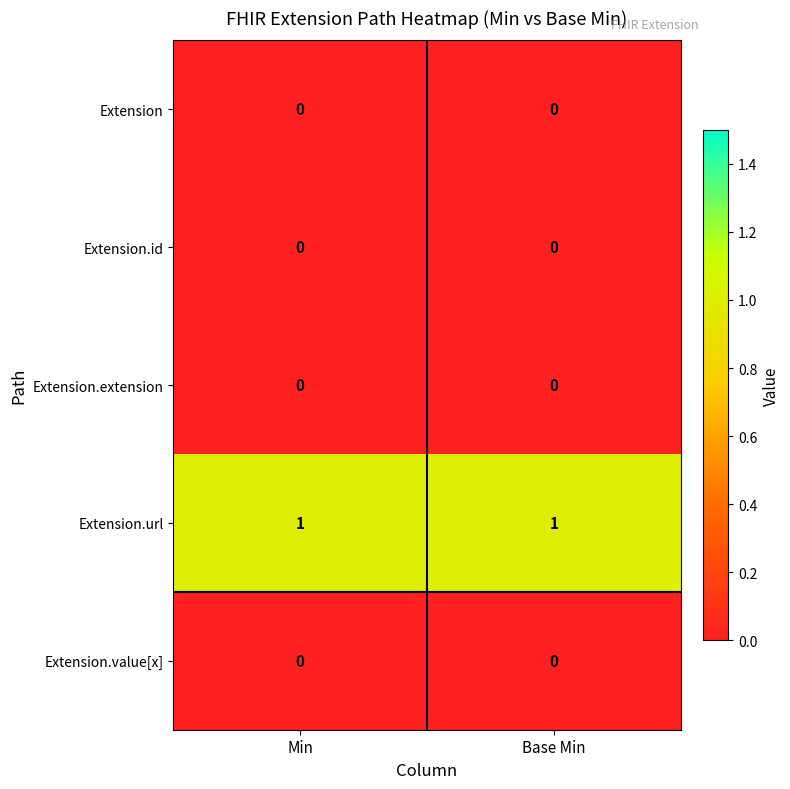

The value of Extension at Min is 0. True or false?

True